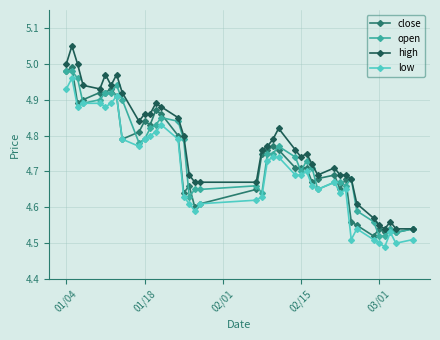

Which series has the largest total across all categories?

high